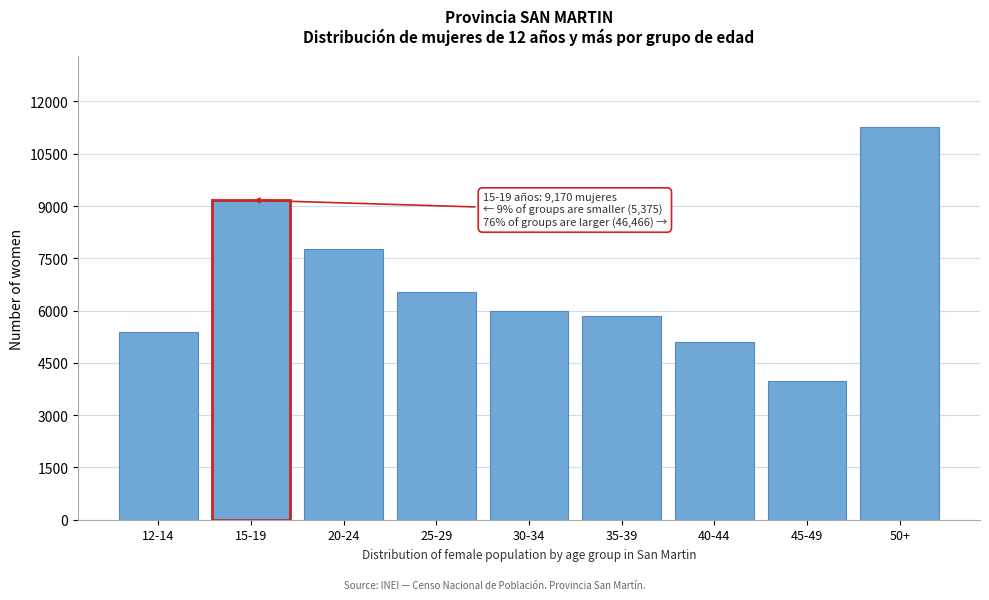

Reading left to right, transcribe all the data shown in this chart.

5375	9170	7753	6538	5987	5843	5088	3989	11268